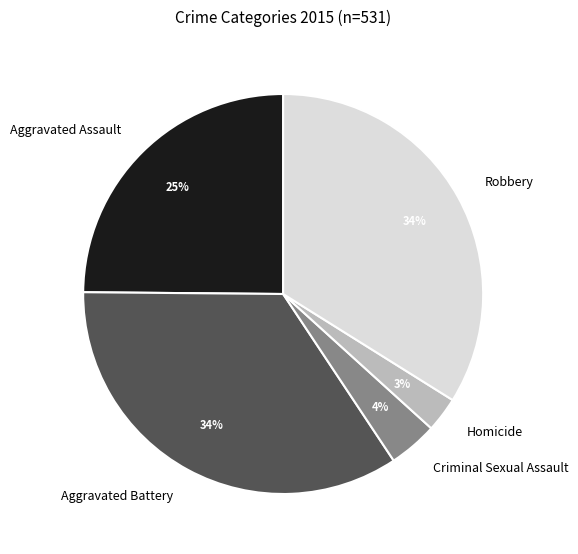

Which category has the smallest portion of the pie?

Homicide